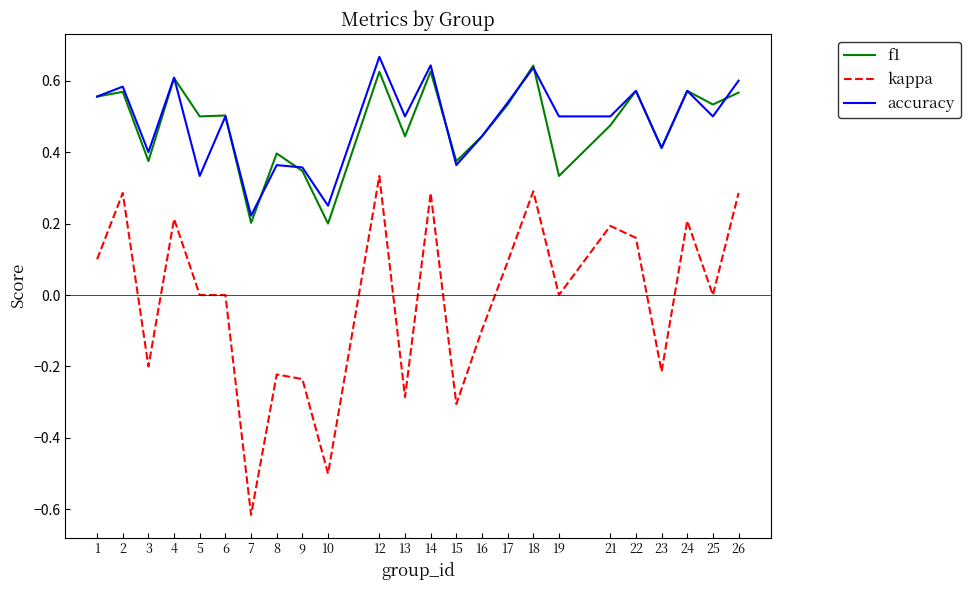

At 25, list the series in order from smallest to largest.

kappa, accuracy, f1